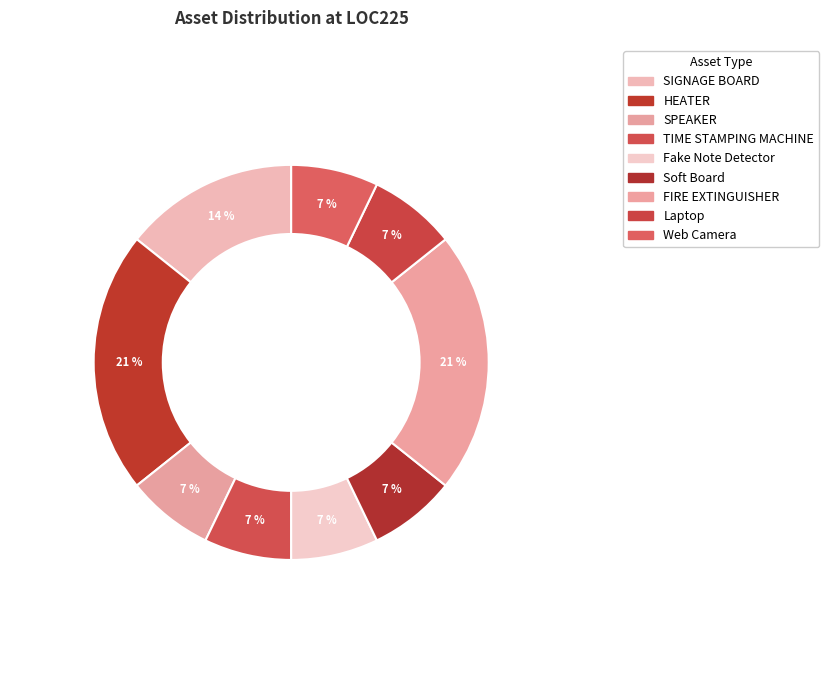

True or false: SIGNAGE BOARD accounts for 14% of the total.

True